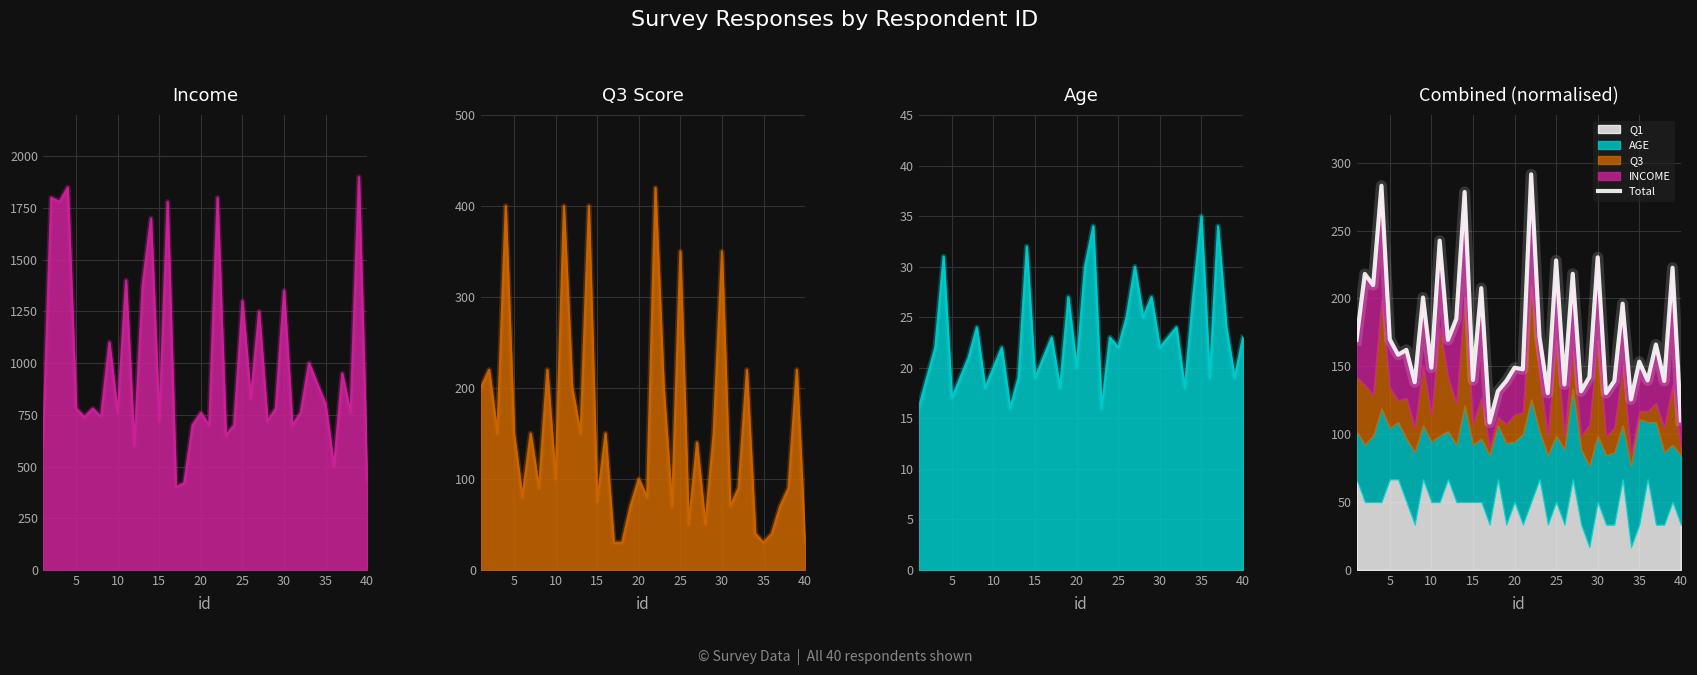

Reading right to left, what are all the values shown in this chart?

110.2	222.6	139.2	166.1	139.6	153.5	125.6	196.1	139.2	130.3	230.3	142.1	131.6	218.2	136.6	228.0	130.3	171.8	291.4	147.8	149.0	139.2	131.8	108.6	207.6	139.9	278.4	184.9	169.5	242.5	149.0	200.7	138.3	162.1	158.5	169.9	283.0	209.8	218.0	169.5